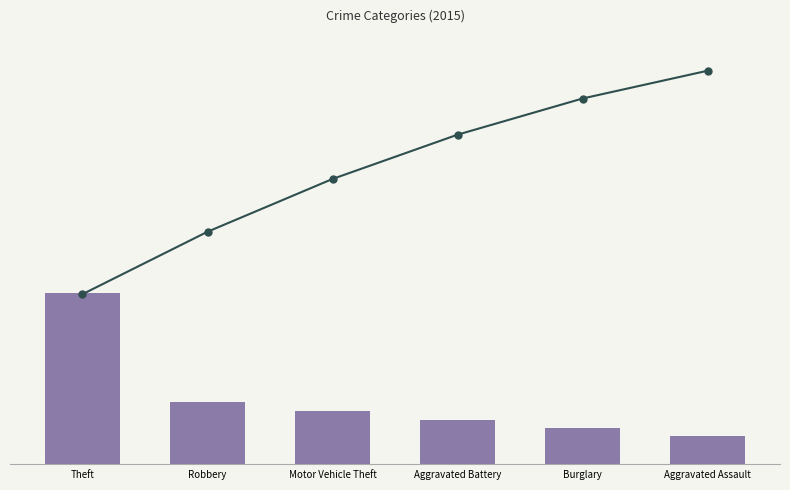

Count the number of categories in the chart.

6